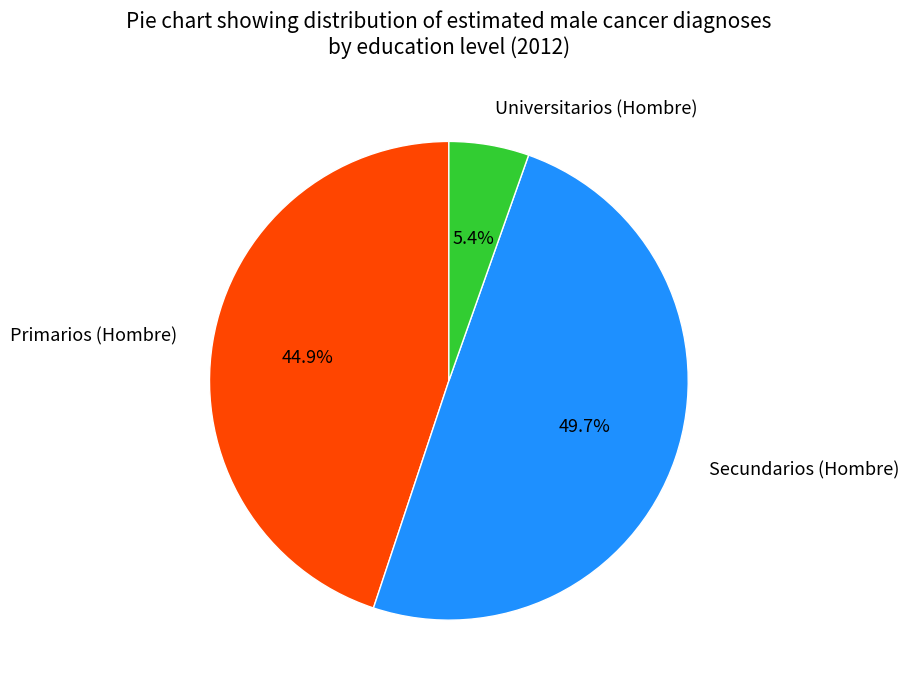

Rank the categories by value from highest to lowest.

Secundarios (Hombre), Primarios (Hombre), Universitarios (Hombre)